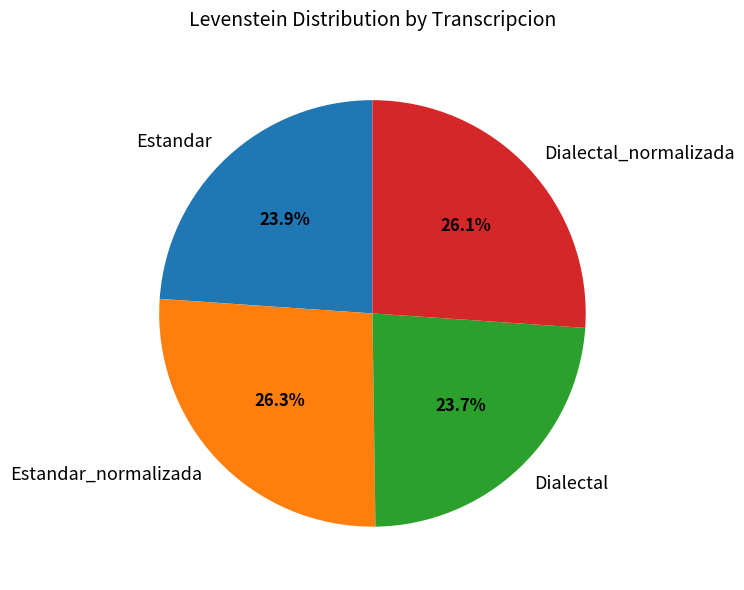

Between Dialectal_normalizada and Dialectal, which is larger?

Dialectal_normalizada